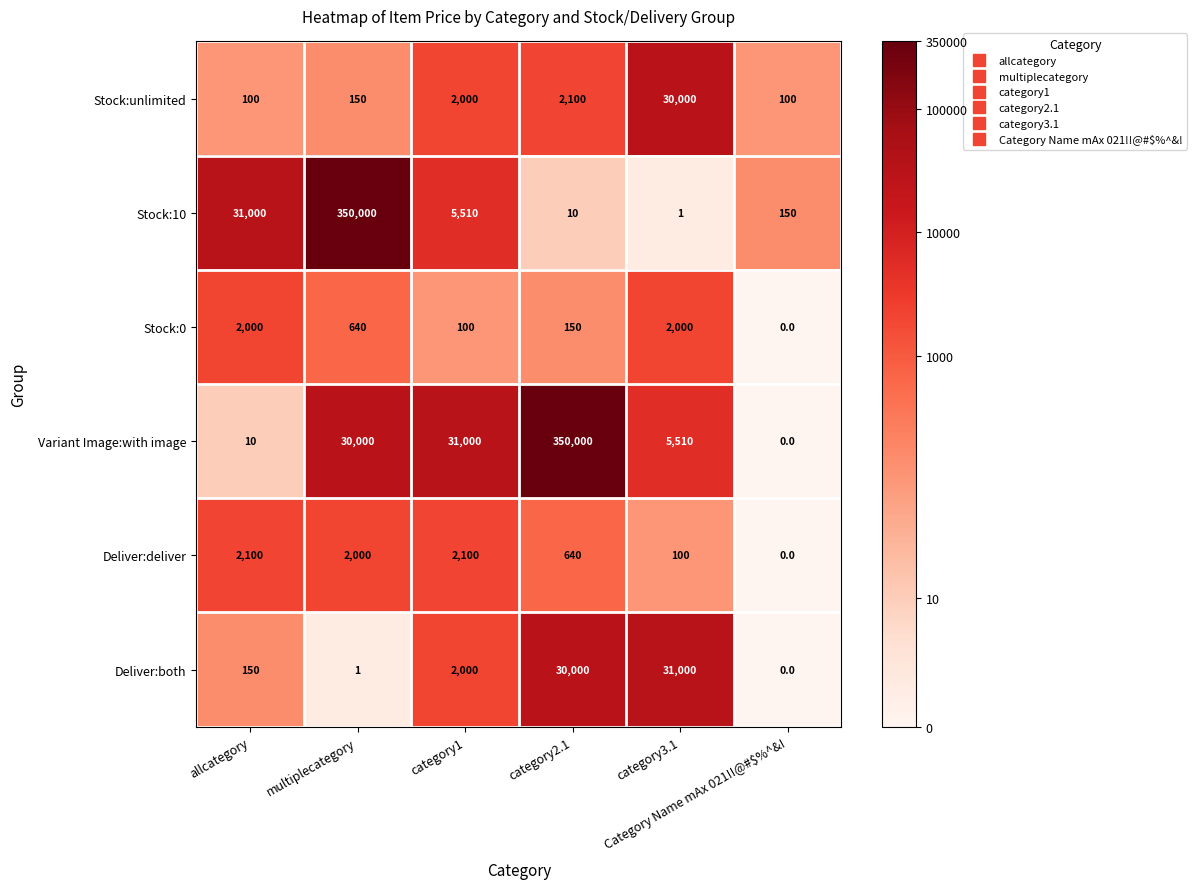

Which series has the largest total across all categories?

Variant Image:with image